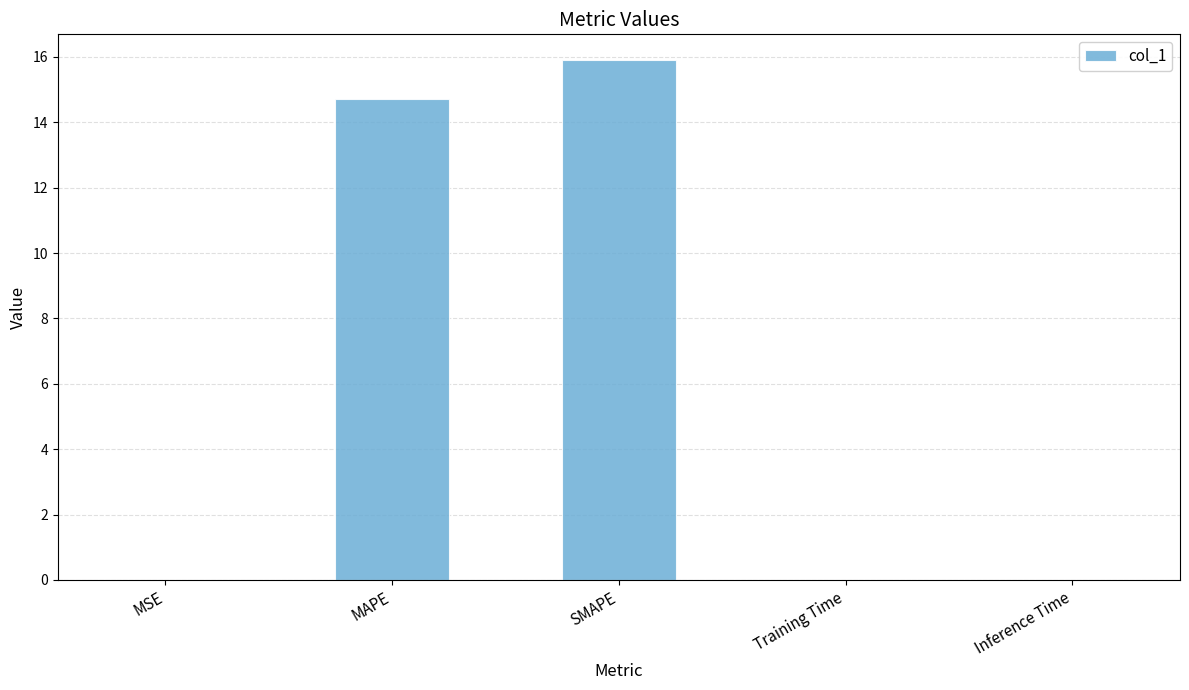

What is the greatest value displayed?

15.9